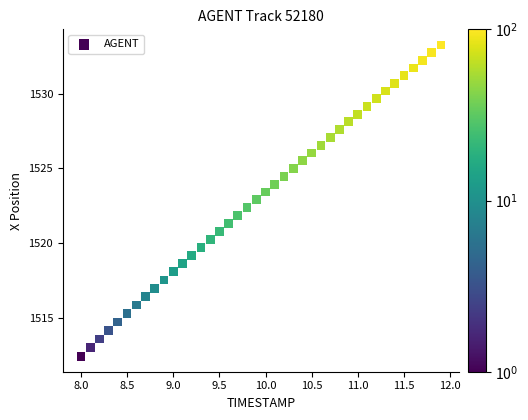

What is the range of Y values (max minus min)?

20.8